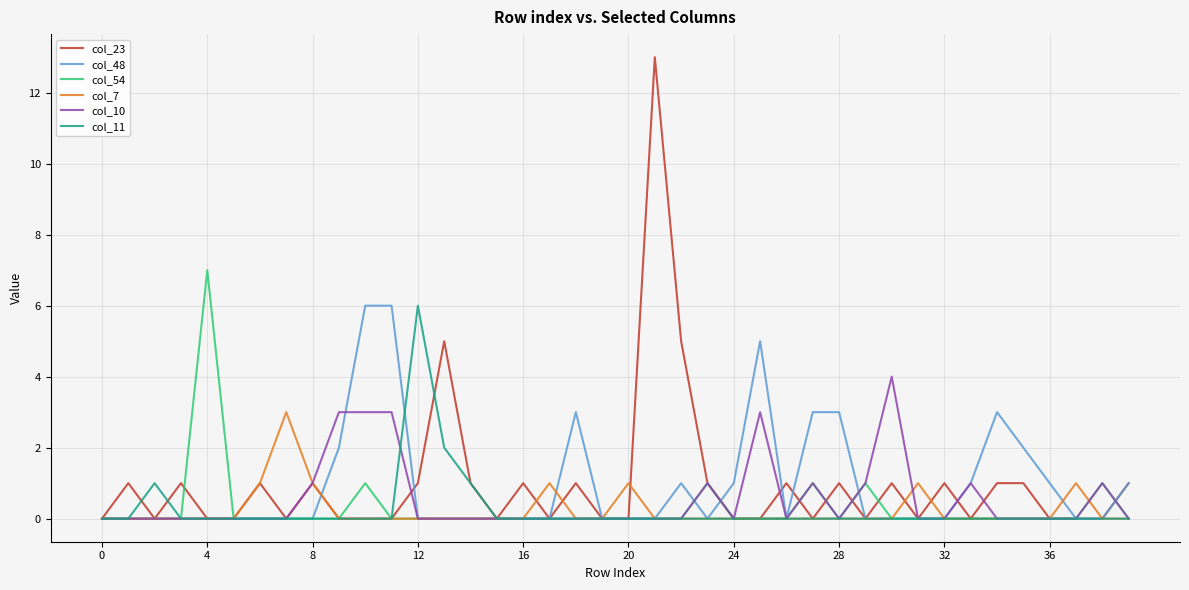

What is the highest value of the col_10 series?

4